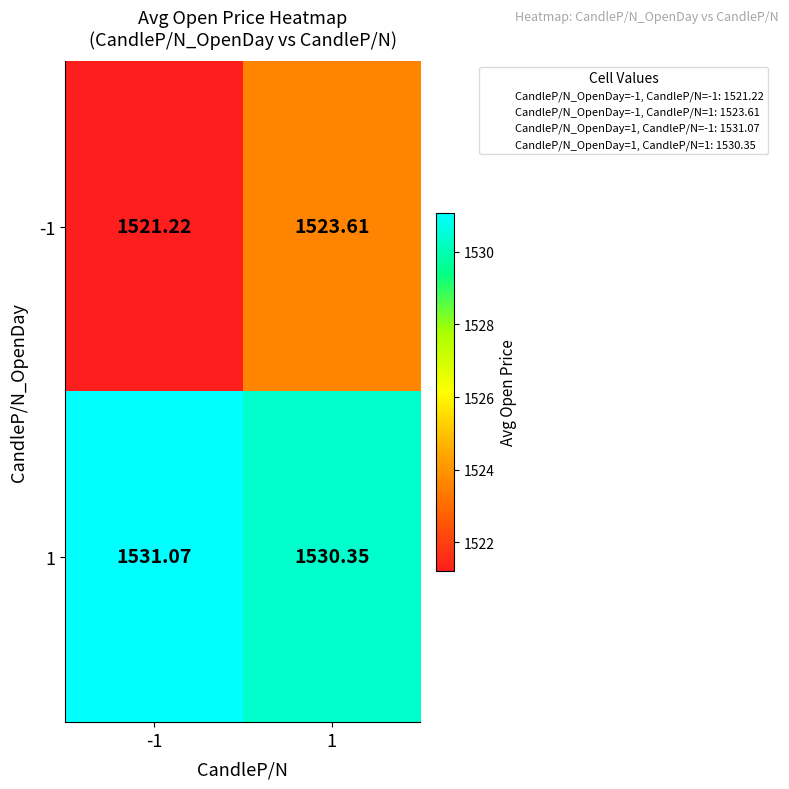

Is the value of -1 at 1 greater than the value of 1 at 1?

No